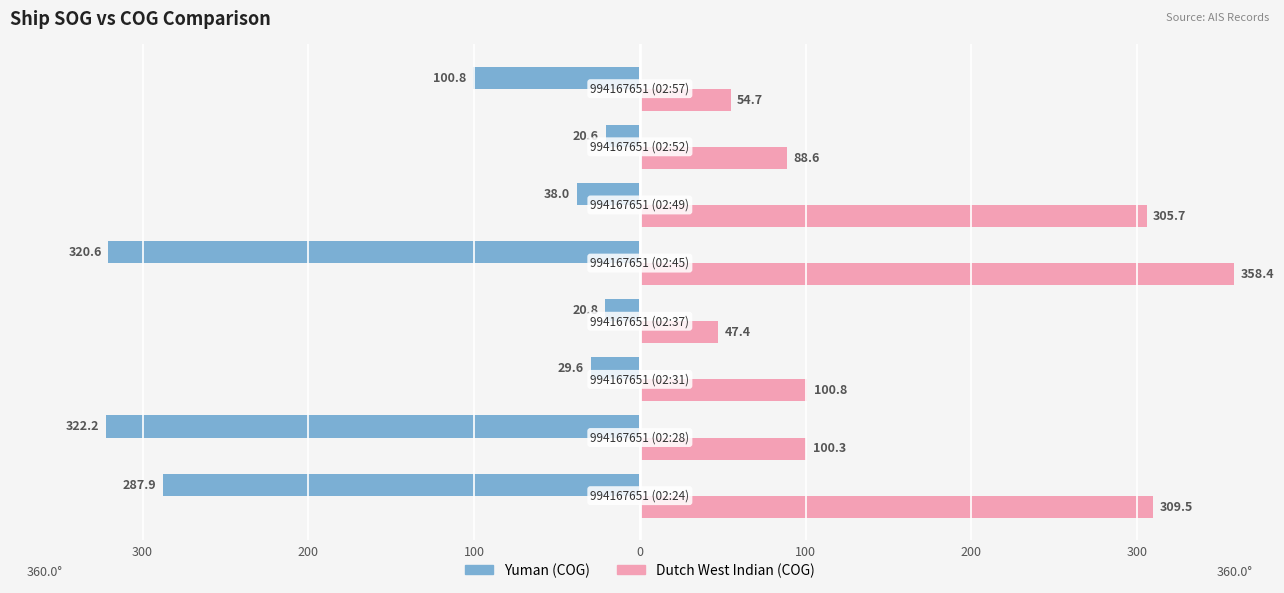

How many bars are there in total?

16